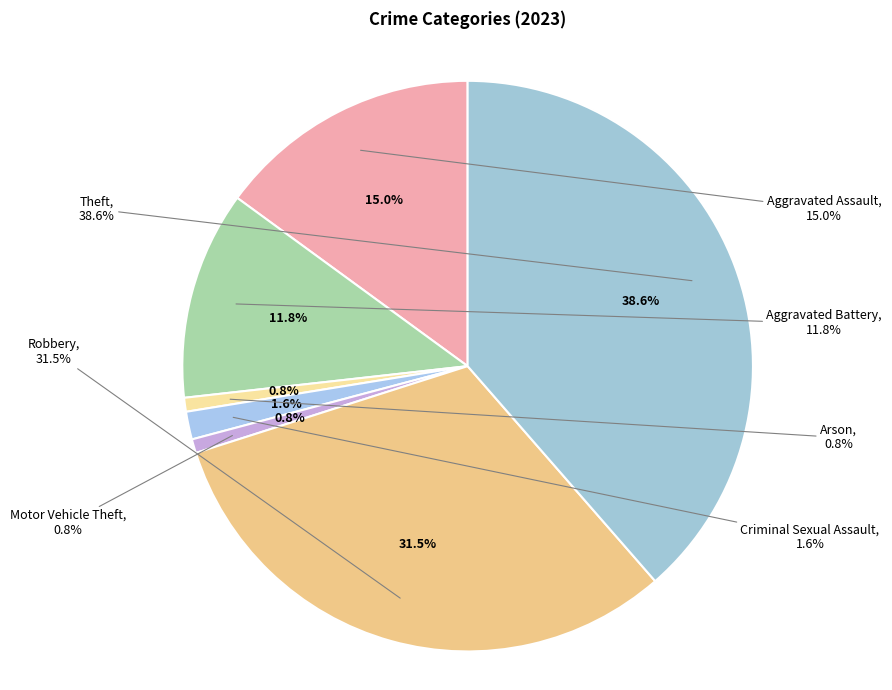

Rank the categories by value from highest to lowest.

Theft, Robbery, Aggravated Assault, Aggravated Battery, Criminal Sexual Assault, Arson, Motor Vehicle Theft